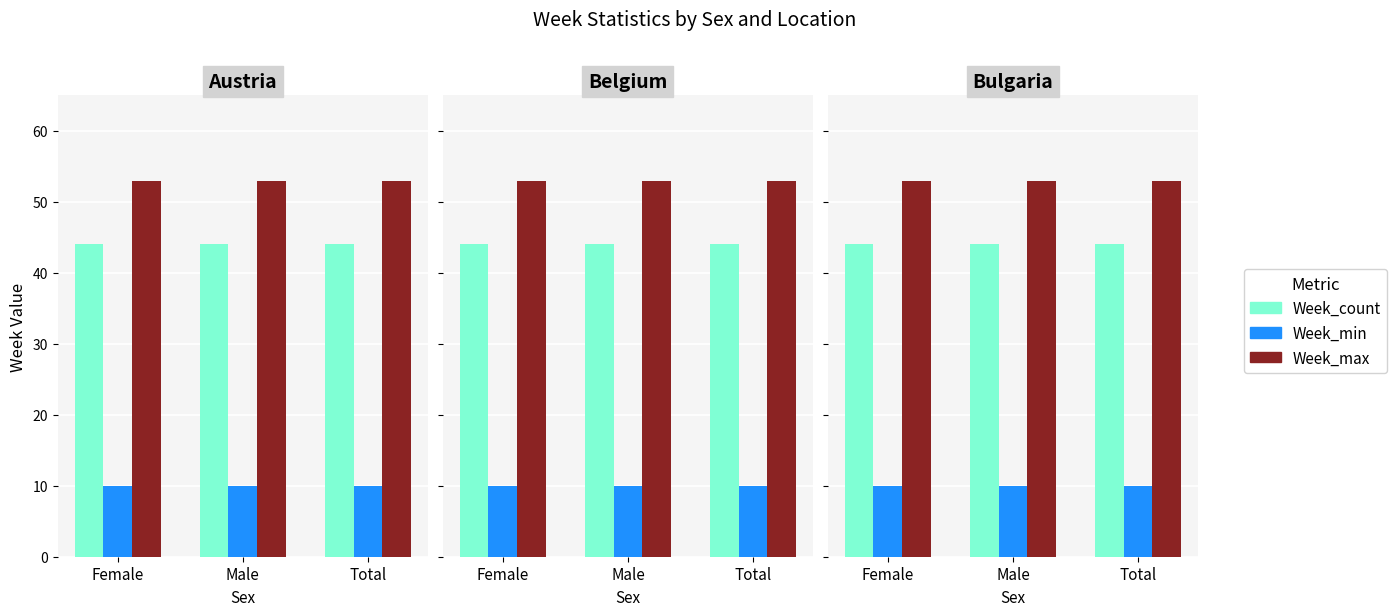

Is it true that Week_count equals 44 at Male?

True